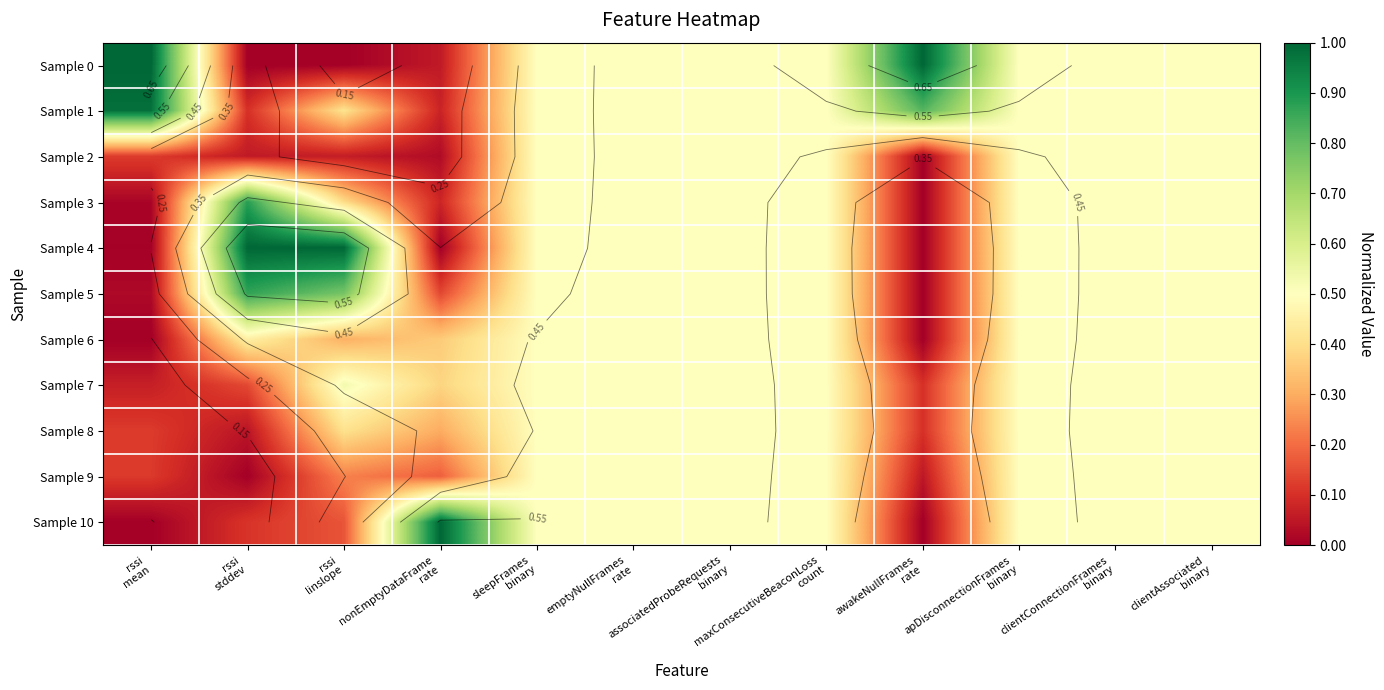

What is the maximum value for Sample 7?

0.5